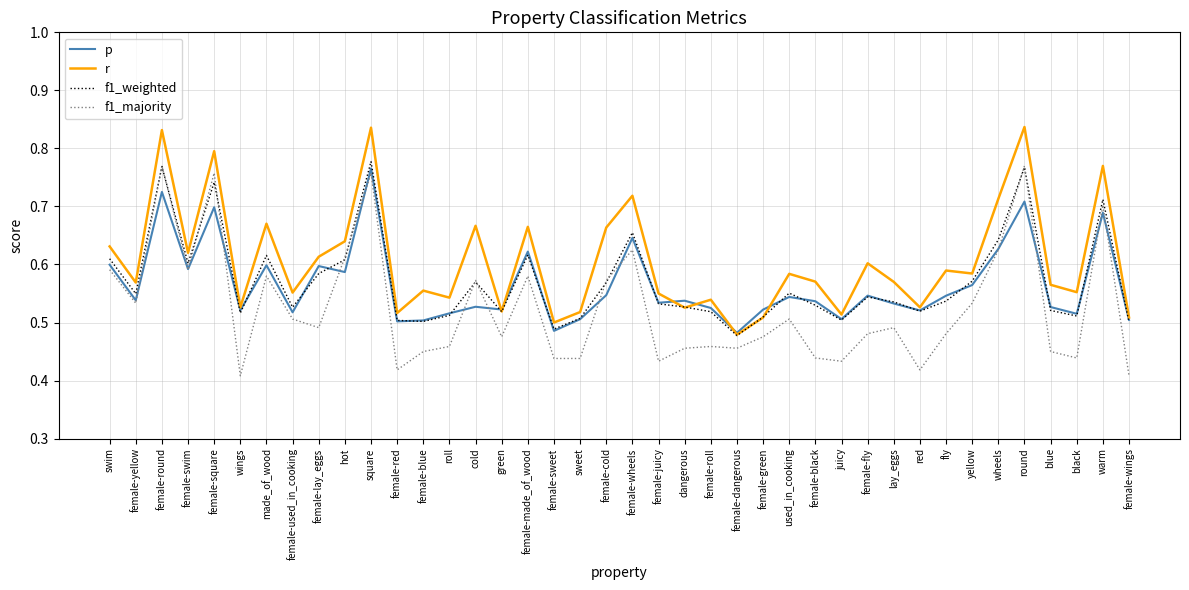

At how many categories does at least one series exceed 0?

40